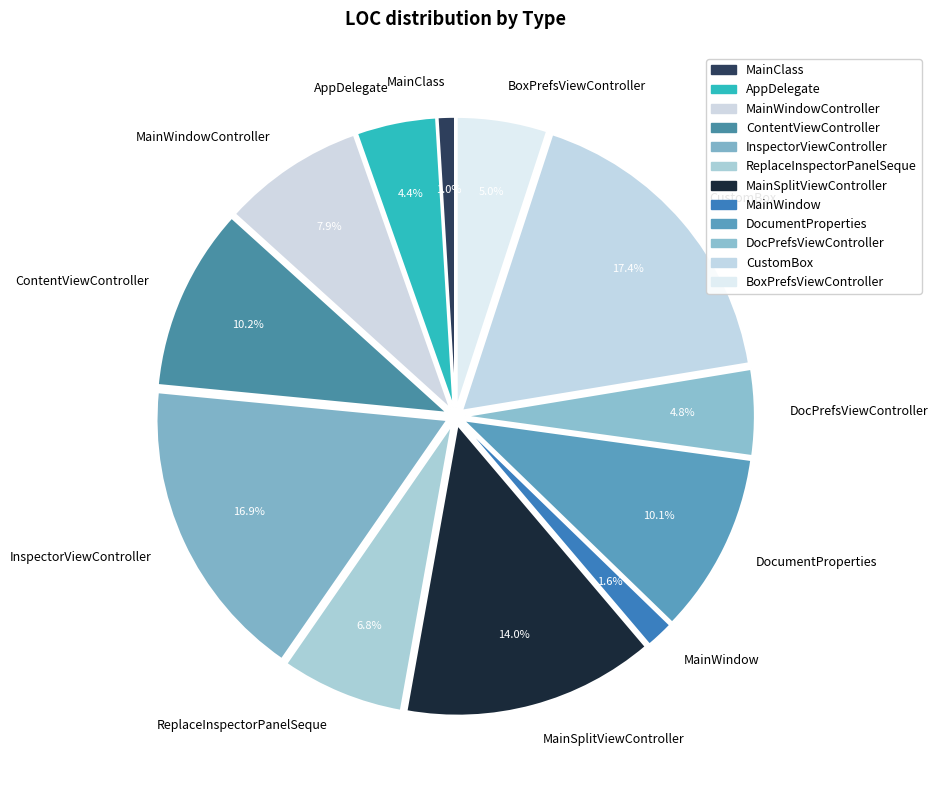

Between DocPrefsViewController and MainWindow, which is larger?

DocPrefsViewController